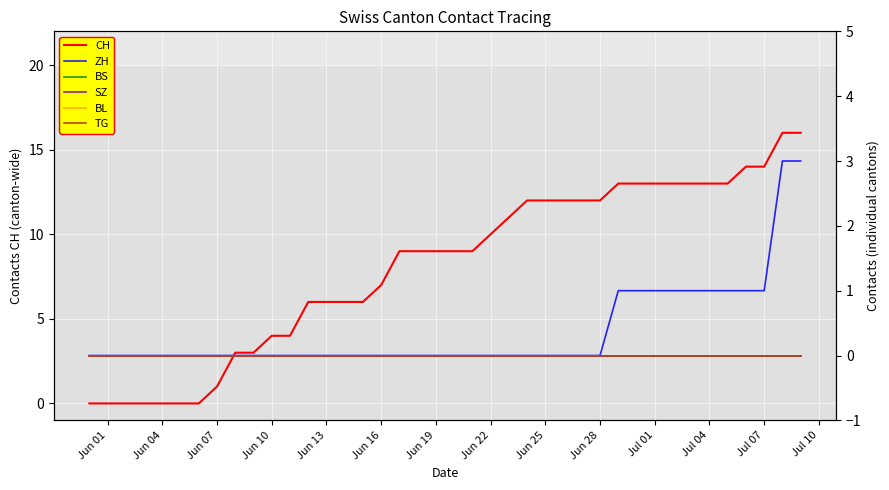

What is the highest value of the CH series?

16